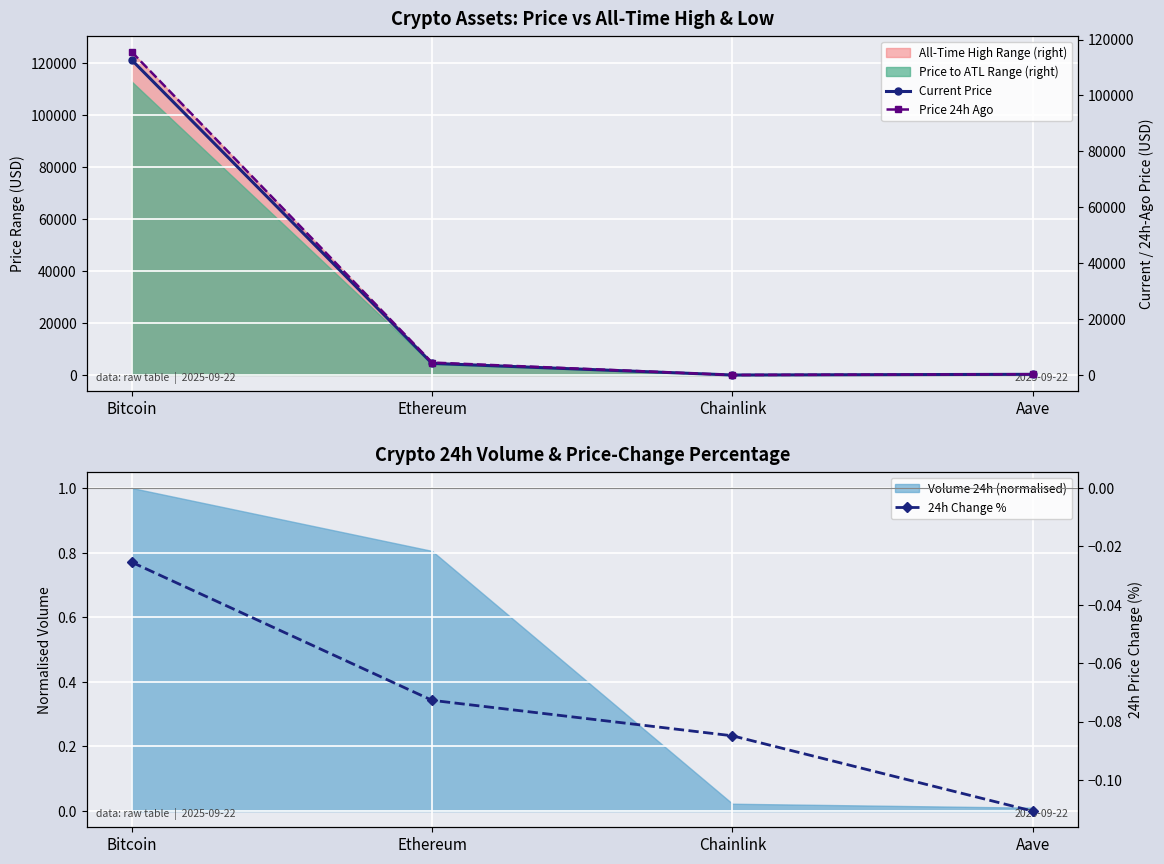

True or false: 24h Change % and Current Price intersect in this chart.

False